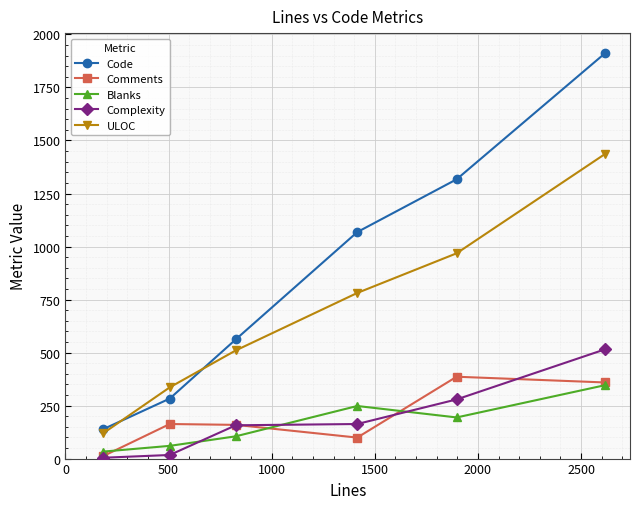

Which series has the largest range (max minus min)?

Code